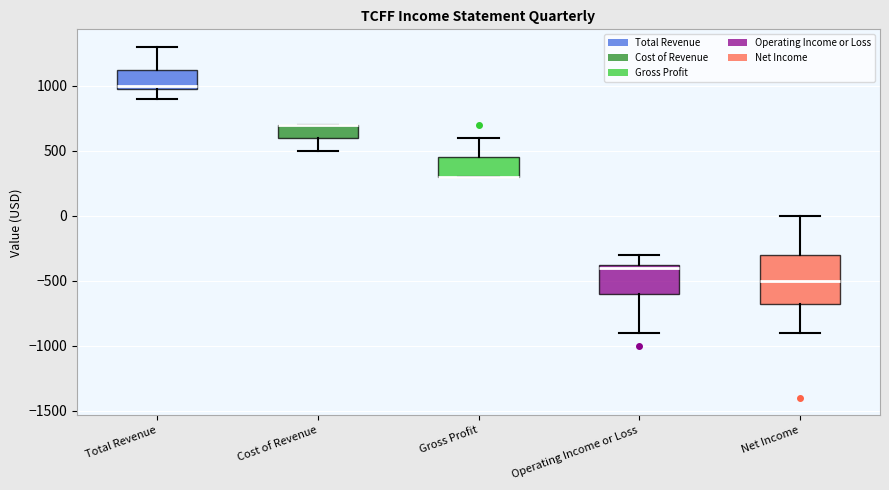

Reading left to right, transcribe this box plot: for each box, give where its median line is, the range the box spans, and where its two whiskers end, as read against the y-axis. The values are not printed on the chart, so give them approximately, as read against the axis.

Total Revenue: median 1000 (just above the box's lower edge), box 1000 to 1150, whiskers 900 to 1300
Cost of Revenue: median 700 (drawn on the box's upper edge), box 600 to 700, whiskers 500 to 700
Gross Profit: median 300 (drawn on the box's lower edge), box 300 to 450, whiskers 300 to 600
Operating Income or Loss: median -400, box -600 to -350, whiskers -900 to -300
Net Income: median -500, box -650 to -300, whiskers -900 to 0